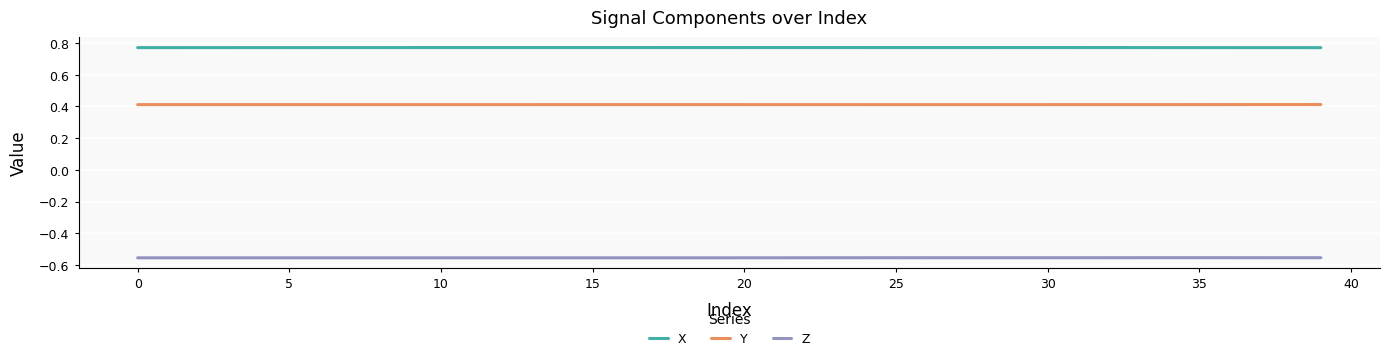

Where is the first local minimum for X?

15